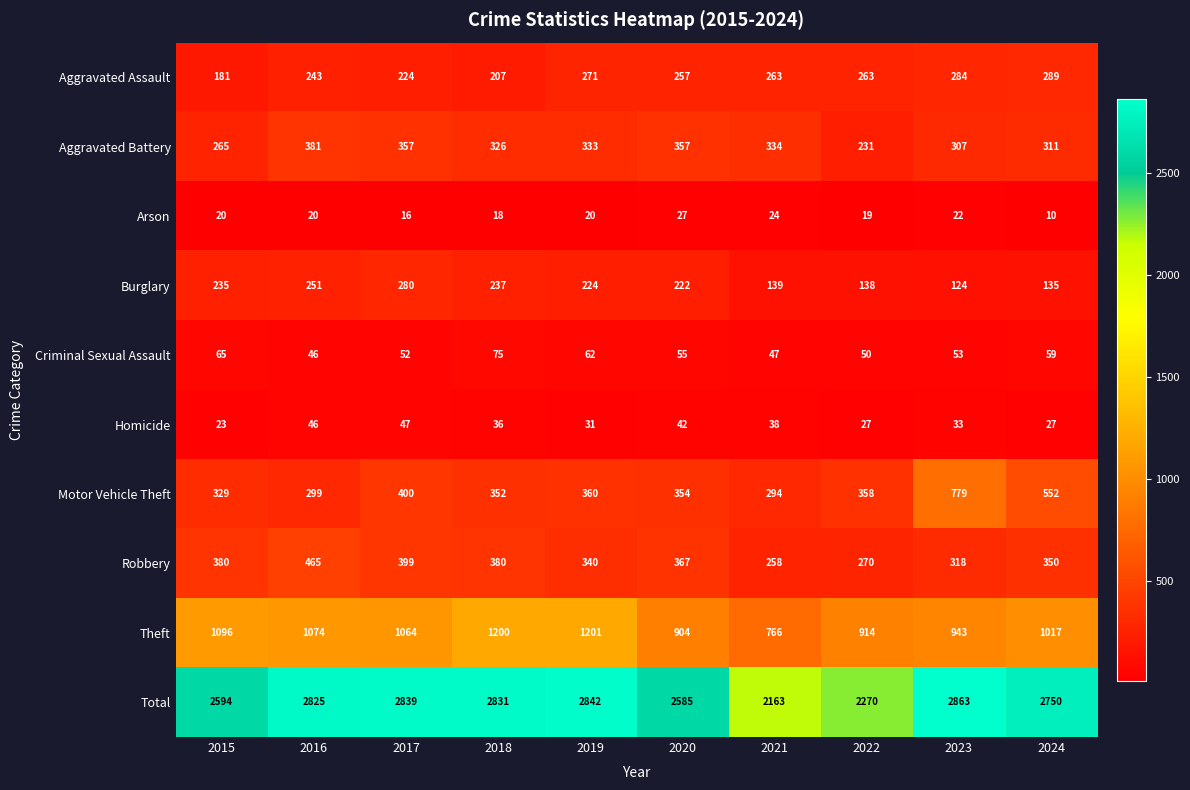

What is the spread (max minus min) of values at 2018?

2813